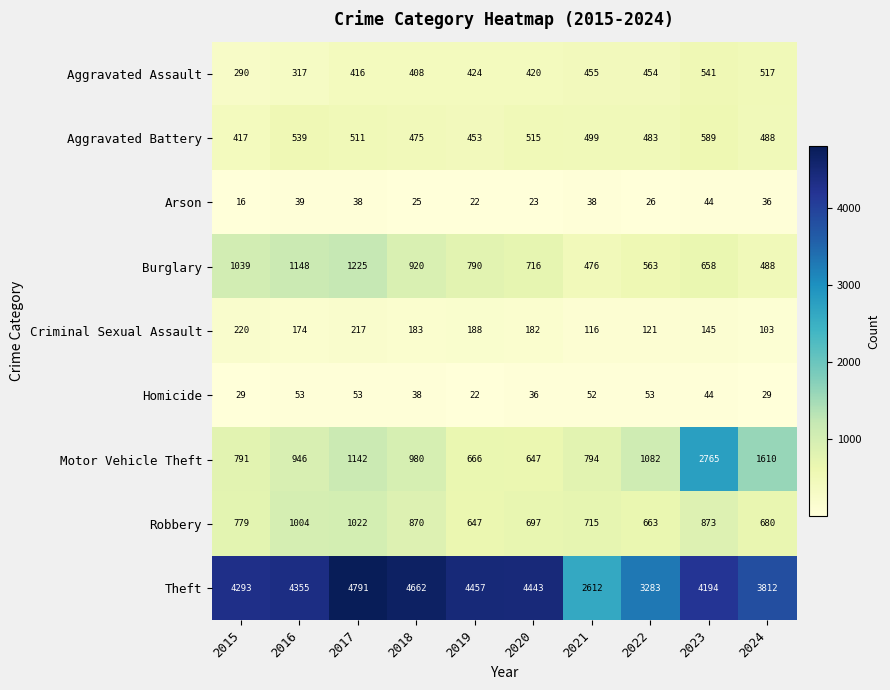

At 2016, list the series in order from largest to smallest.

Theft, Burglary, Robbery, Motor Vehicle Theft, Aggravated Battery, Aggravated Assault, Criminal Sexual Assault, Homicide, Arson